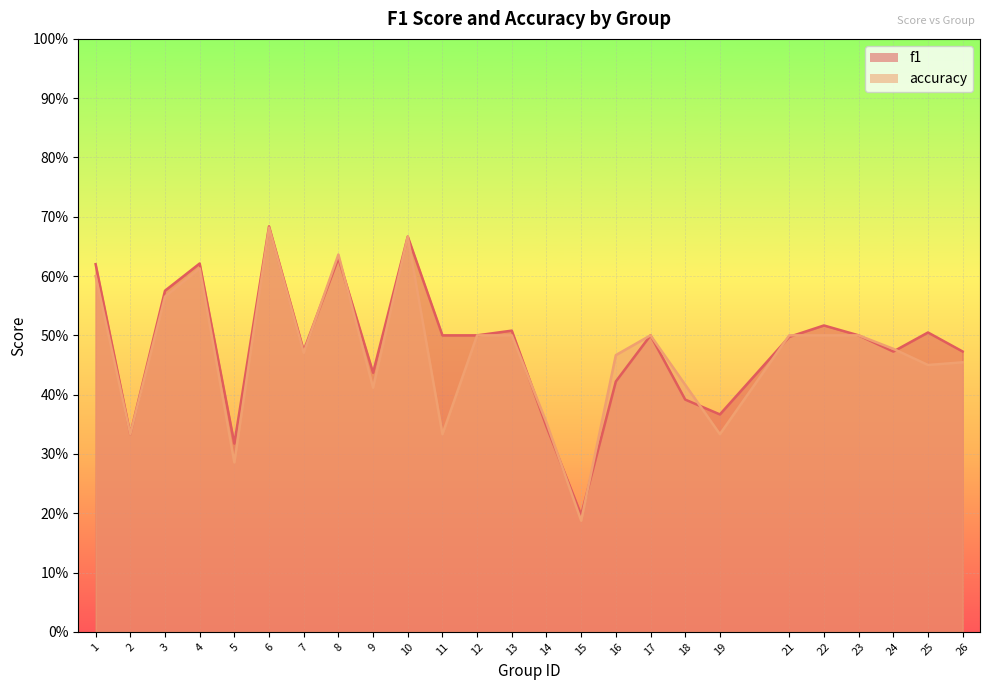

What is the spread (max minus min) of values at 25?

0.1